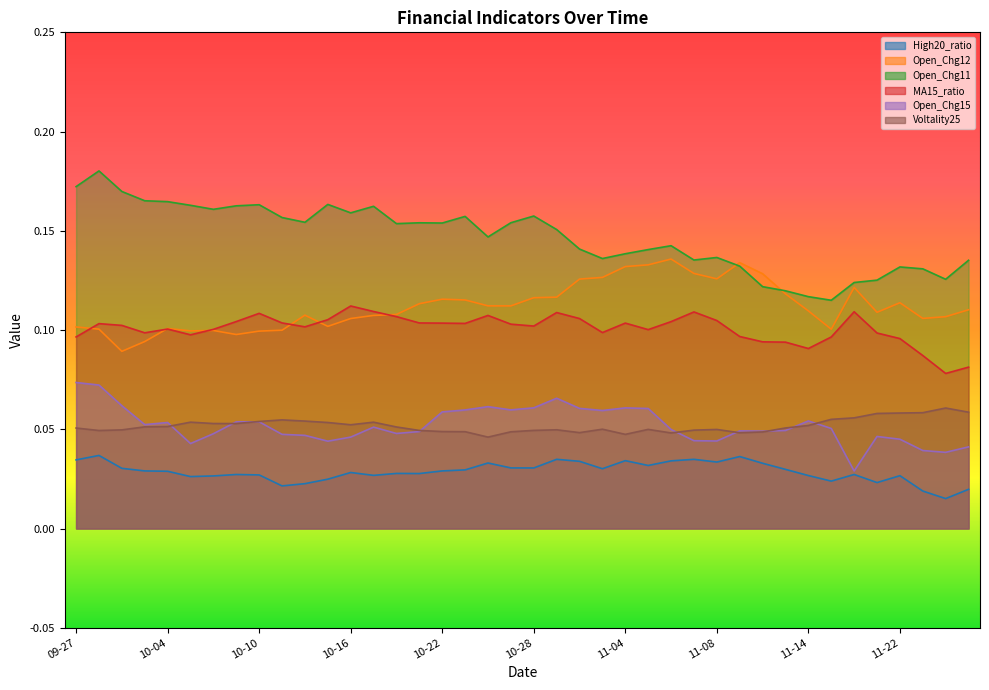

What is the minimum value for Open_Chg12?

0.1